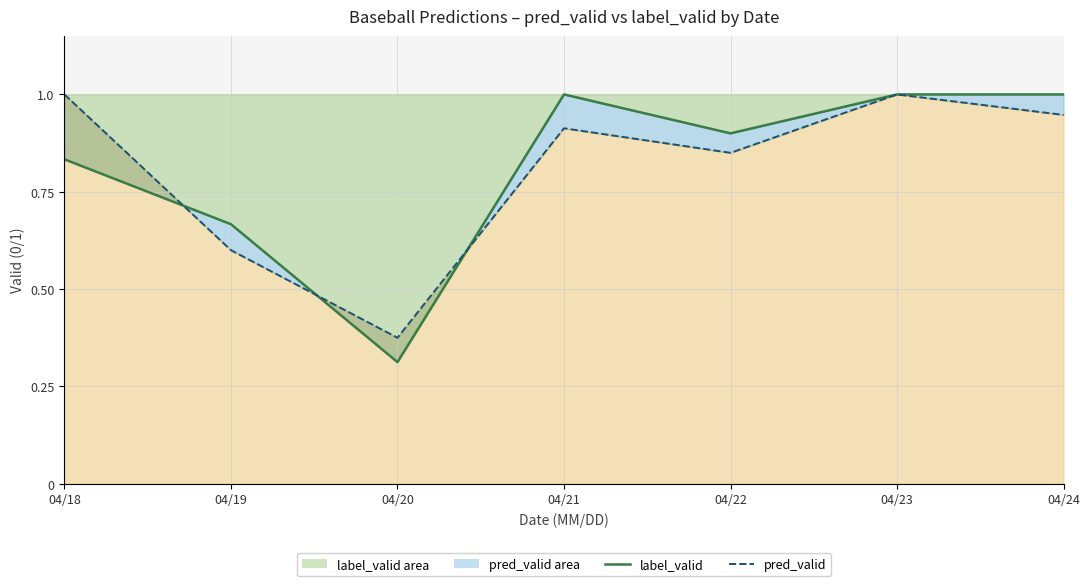

How many lines are shown in the chart?

2